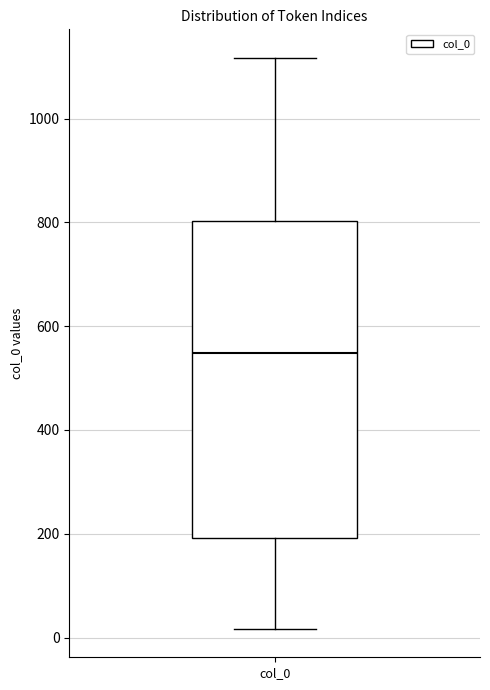

Where is the lower edge of the box for col_0 on the y-axis? The values are not printed on the chart, so give them approximately, as read against the axis.

200